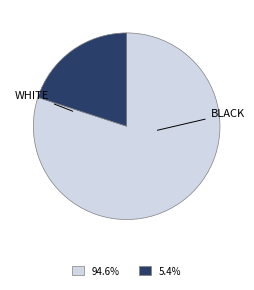

Is there a majority slice in this chart?

Yes